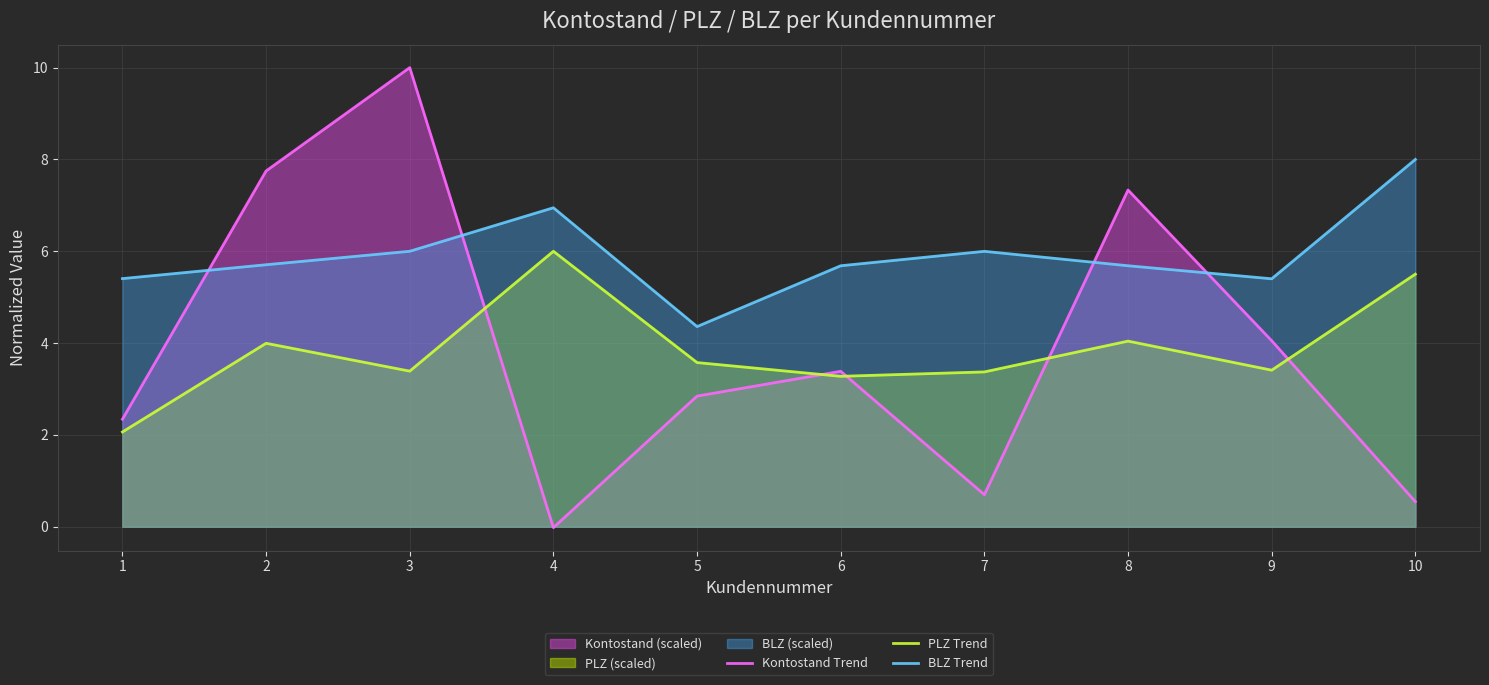

At which label does BLZ Trend reach its peak?

10